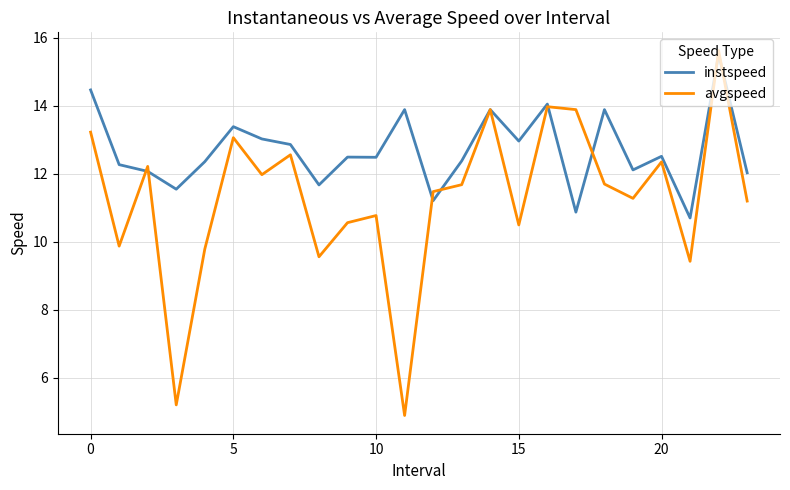

Count the number of data series in this chart.

2